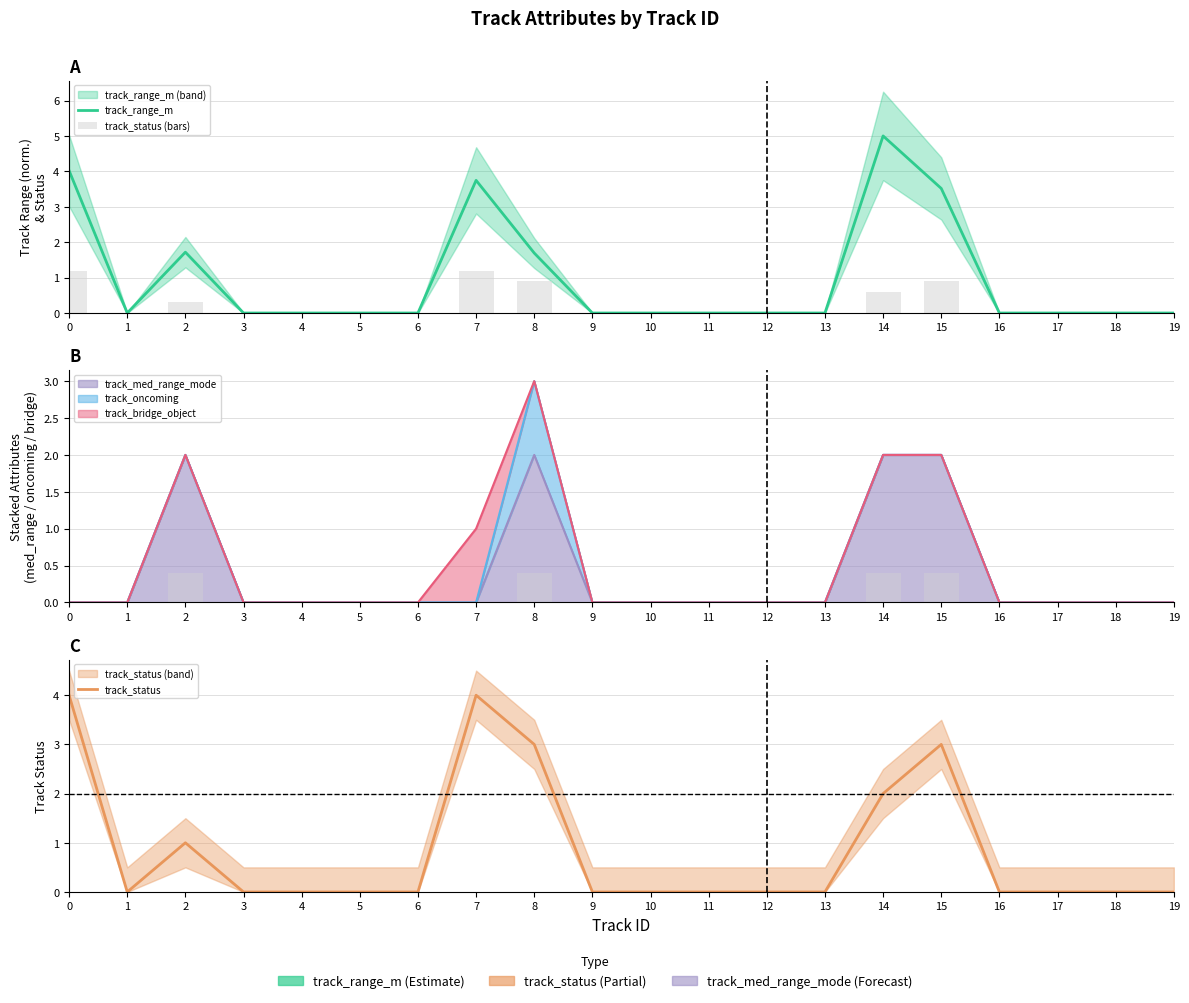

The value of track_range_m at 12 is 0.0. True or false?

True